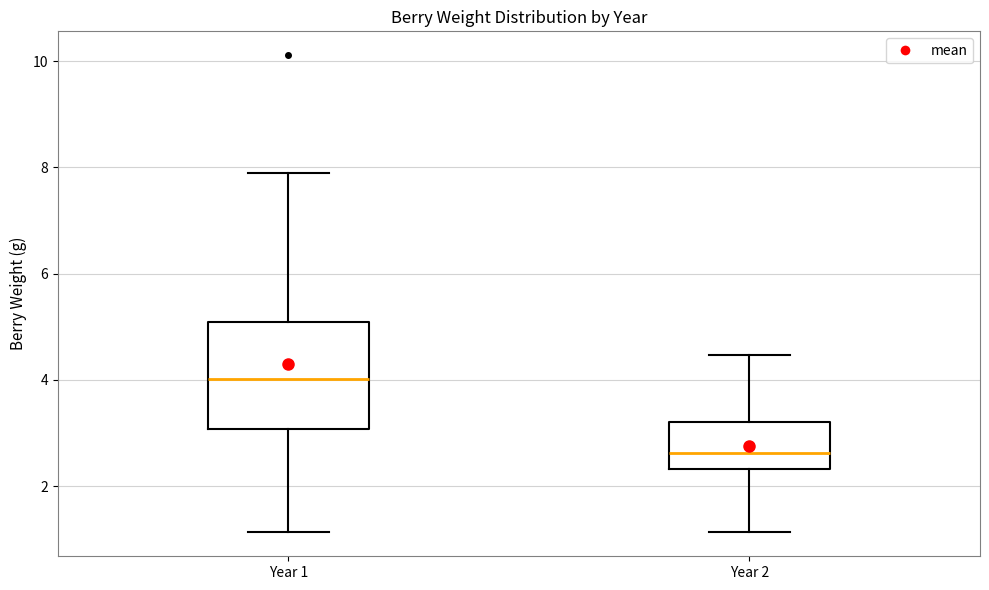

Comparing the boxes themselves (not the whiskers), which one is the tallest?

Year 1